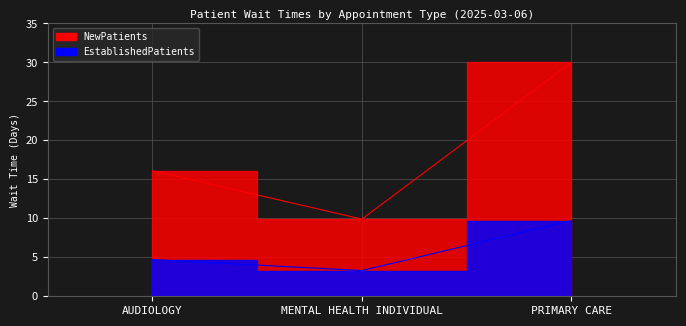

What is the maximum value for EstablishedPatients?

9.7